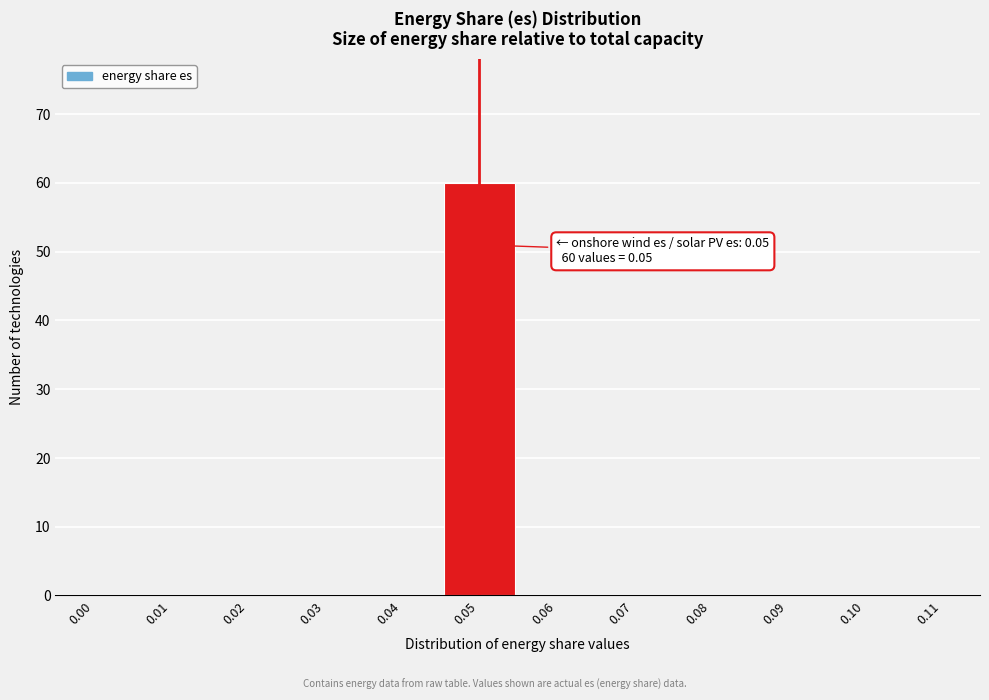

Which range on the x-axis has the tallest bar?

0.045 to 0.055